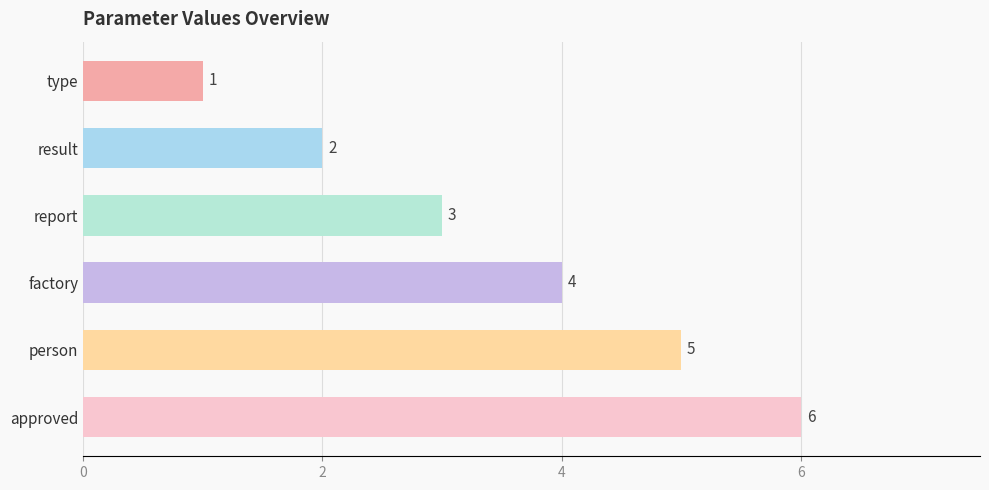

Rank the categories by value from lowest to highest.

type, result, report, factory, person, approved